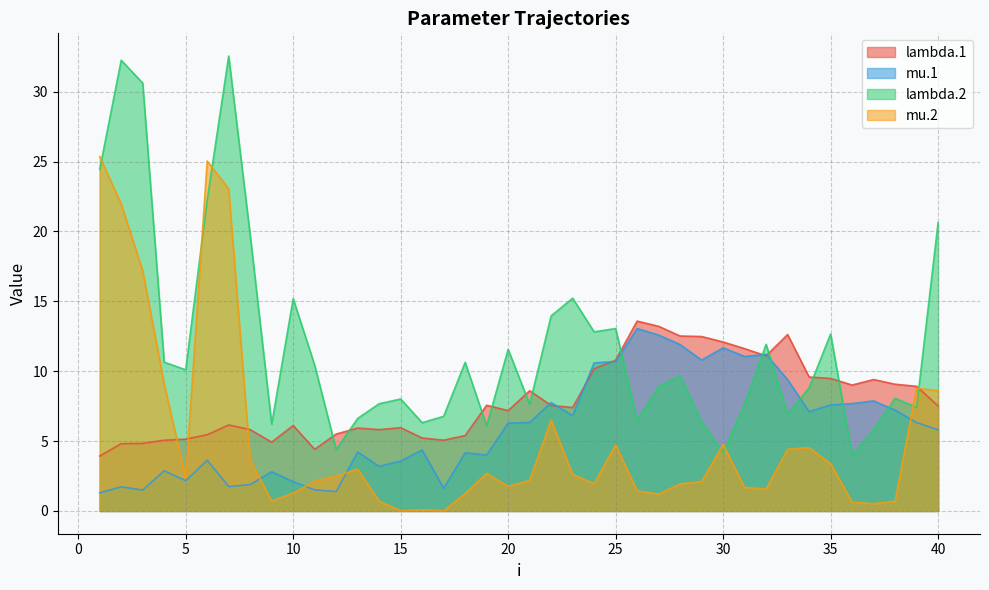

Reading right to left, extract all data points from this chart.

lambda.1: 40=7.5	39=8.9	38=9.1	37=9.4	36=9.0	35=9.5	34=9.6	33=12.6	32=11.1	31=11.6	30=12.1	29=12.5	28=12.5	27=13.2	26=13.6	25=10.8	24=10.2	23=7.4	22=7.5	21=8.6	20=7.2	19=7.6	18=5.4	17=5.1	16=5.2	15=6.0	14=5.8	13=5.9	12=5.5	11=4.4	10=6.1	9=4.9	8=5.8	7=6.2	6=5.5	5=5.1	4=5.1	3=4.8	2=4.8	1=3.9
mu.1: 40=5.8	39=6.3	38=7.2	37=7.9	36=7.7	35=7.6	34=7.1	33=9.4	32=11.2	31=11.1	30=11.7	29=10.8	28=11.9	27=12.6	26=13.1	25=10.7	24=10.6	23=6.8	22=7.8	21=6.3	20=6.3	19=4.0	18=4.2	17=1.6	16=4.4	15=3.6	14=3.2	13=4.2	12=1.4	11=1.5	10=2.1	9=2.8	8=1.9	7=1.7	6=3.6	5=2.2	4=2.9	3=1.5	2=1.7	1=1.3
lambda.2: 40=20.6	39=7.4	38=8.1	37=5.8	36=4.0	35=12.7	34=8.8	33=6.9	32=11.9	31=7.6	30=4.2	29=6.4	28=9.7	27=8.9	26=6.5	25=13.1	24=12.8	23=15.2	22=14.0	21=7.6	20=11.6	19=6.1	18=10.6	17=6.8	16=6.3	15=8.0	14=7.7	13=6.6	12=4.4	11=10.4	10=15.2	9=6.2	8=19.7	7=32.5	6=22.3	5=10.1	4=10.6	3=30.6	2=32.2	1=24.4
mu.2: 40=8.6	39=8.8	38=0.7	37=0.5	36=0.6	35=3.4	34=4.5	33=4.4	32=1.6	31=1.7	30=4.8	29=2.1	28=1.9	27=1.2	26=1.4	25=4.7	24=2.0	23=2.6	22=6.5	21=2.2	20=1.8	19=2.7	18=1.2	17=0.0	16=0.1	15=0.0	14=0.7	13=3.0	12=2.5	11=2.1	10=1.3	9=0.7	8=3.7	7=23.1	6=25.0	5=2.4	4=9.1	3=17.2	2=22.0	1=25.3